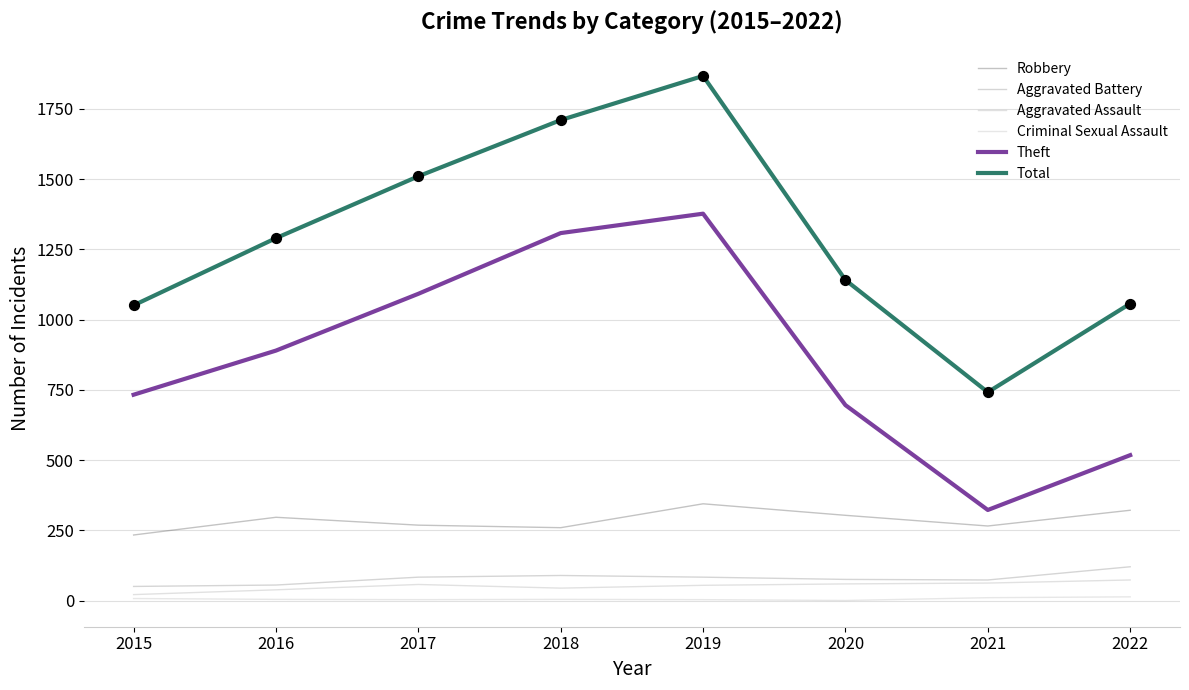

How many lines are shown in the chart?

6